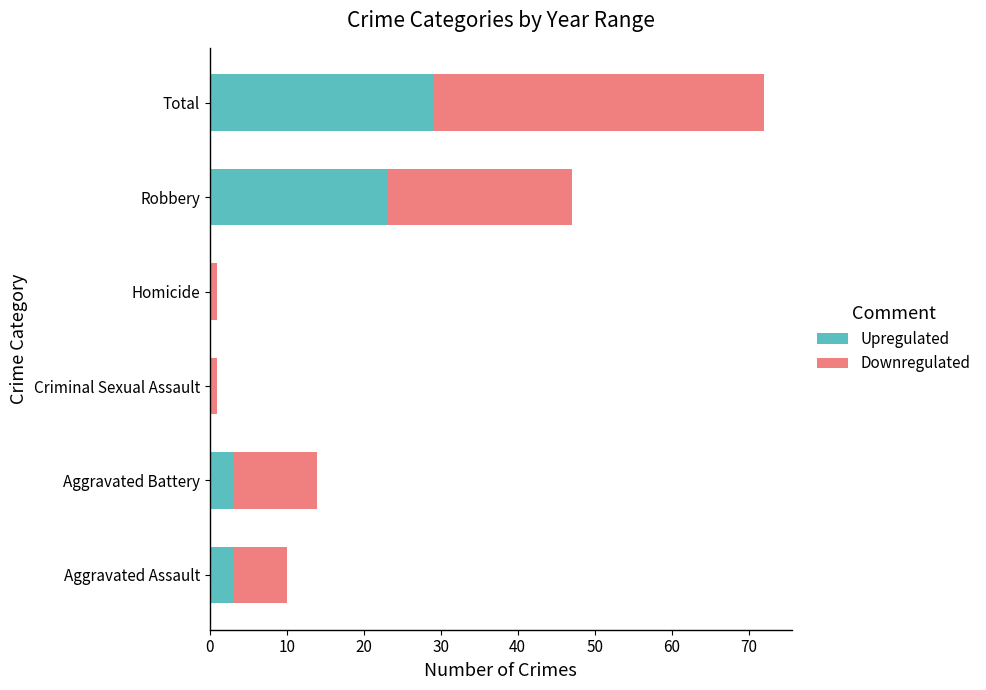

At which category is the sum across all series the highest?

Total